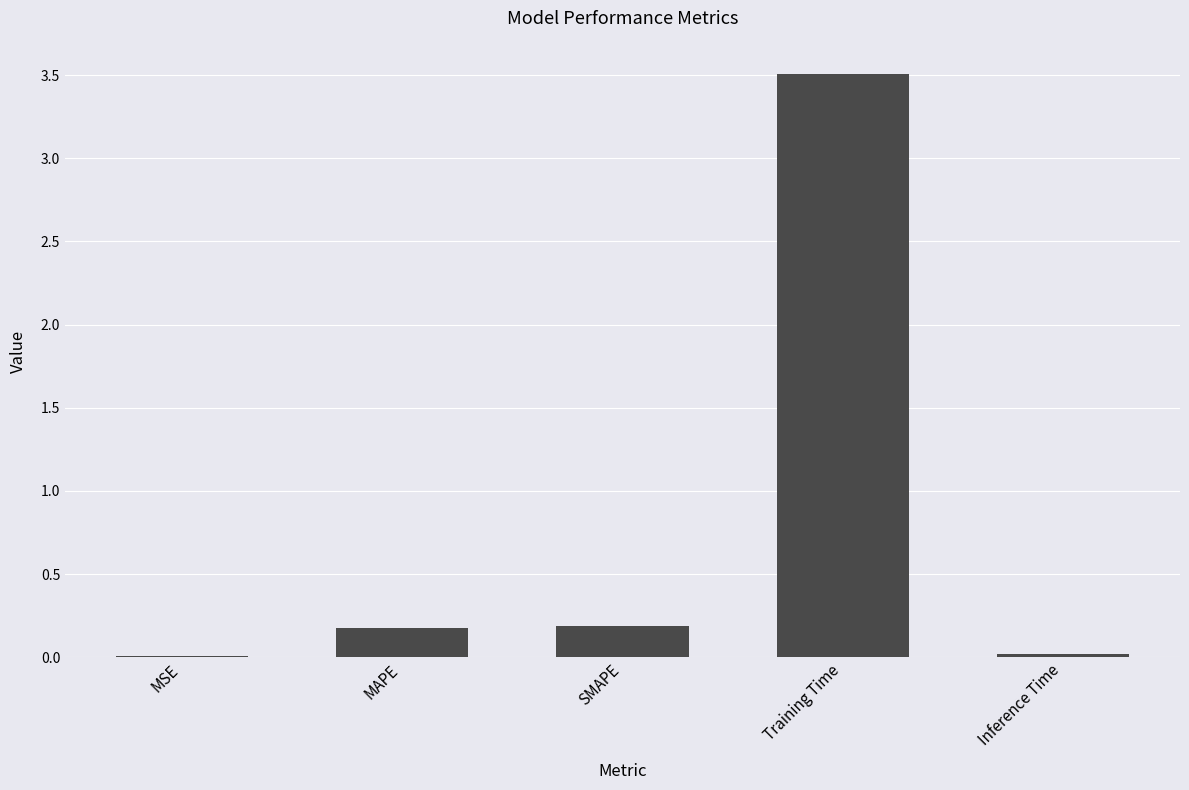

Which has a higher value, SMAPE or Training Time?

Training Time